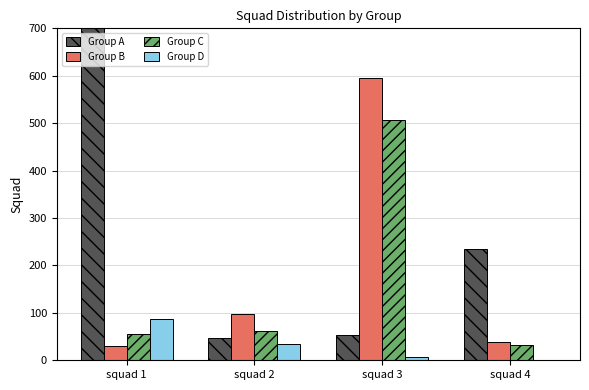

Which series has the largest total across all categories?

Group A